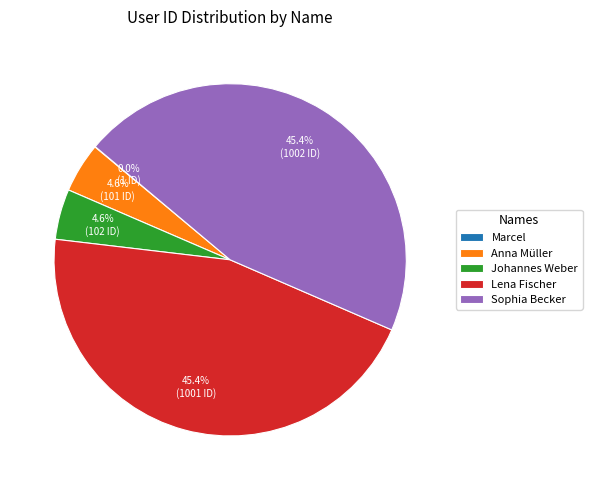

Which has a higher value, Lena Fischer or Johannes Weber?

Lena Fischer